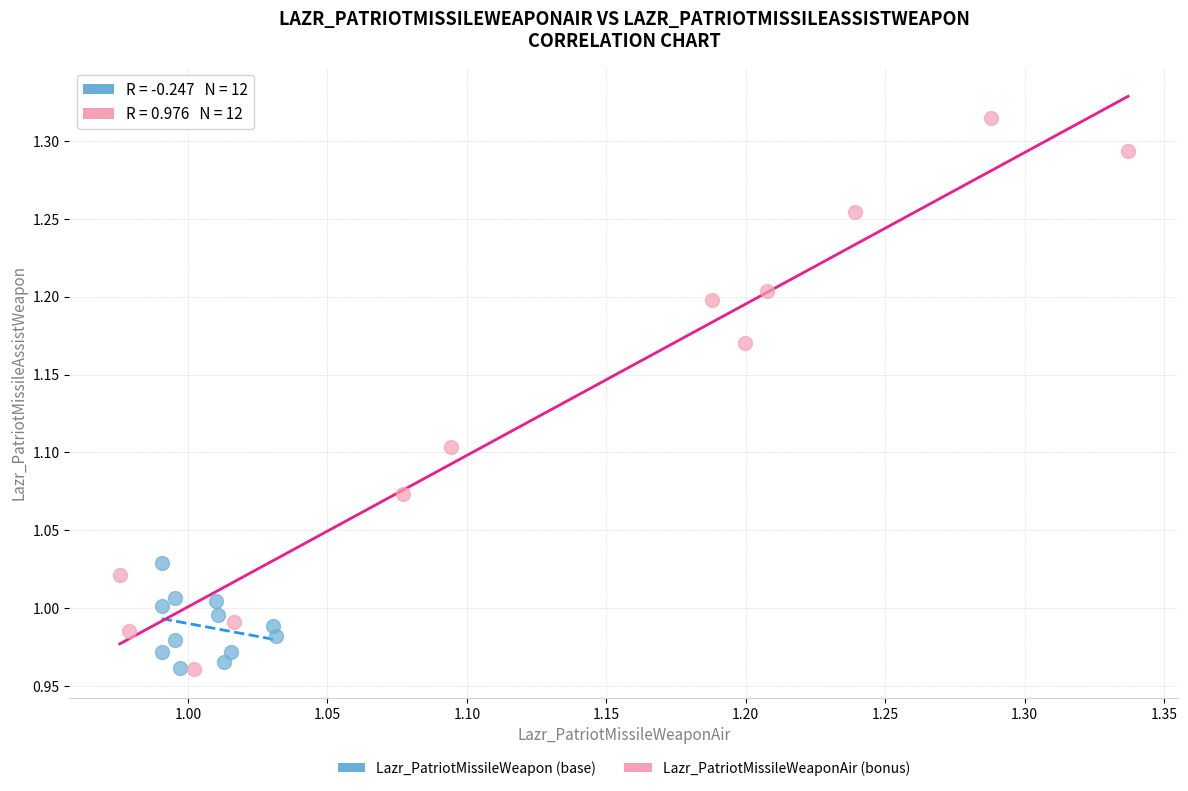

Which series contains the highest Y value?

Lazr_PatriotMissileWeaponAir (bonus)